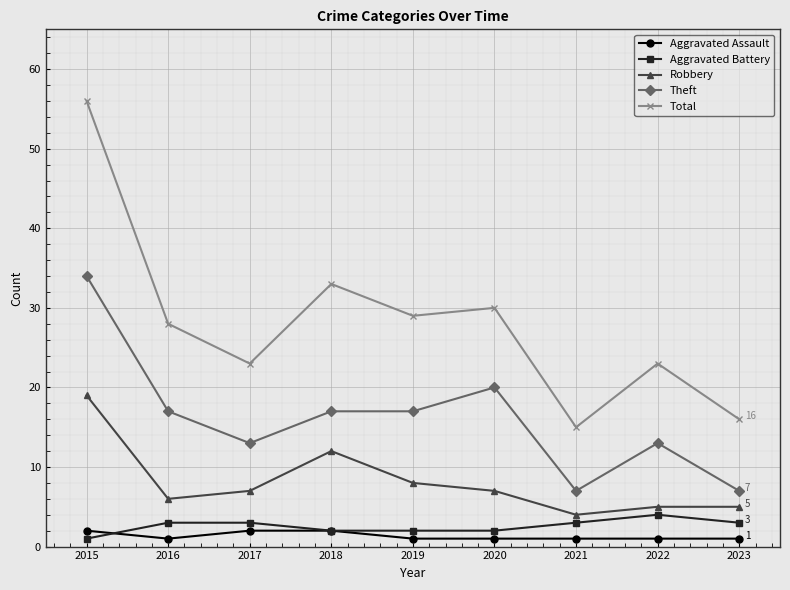

The Total series shows 12 at 2018. True or false?

False